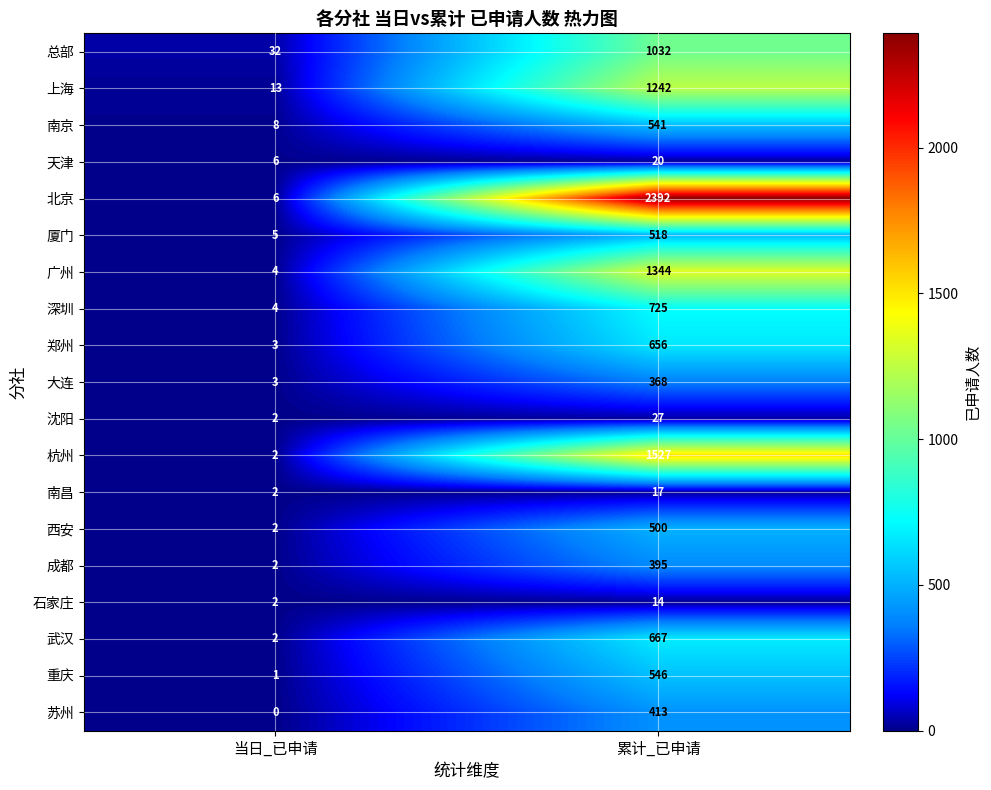

At which category is the sum across all series the highest?

累计_已申请